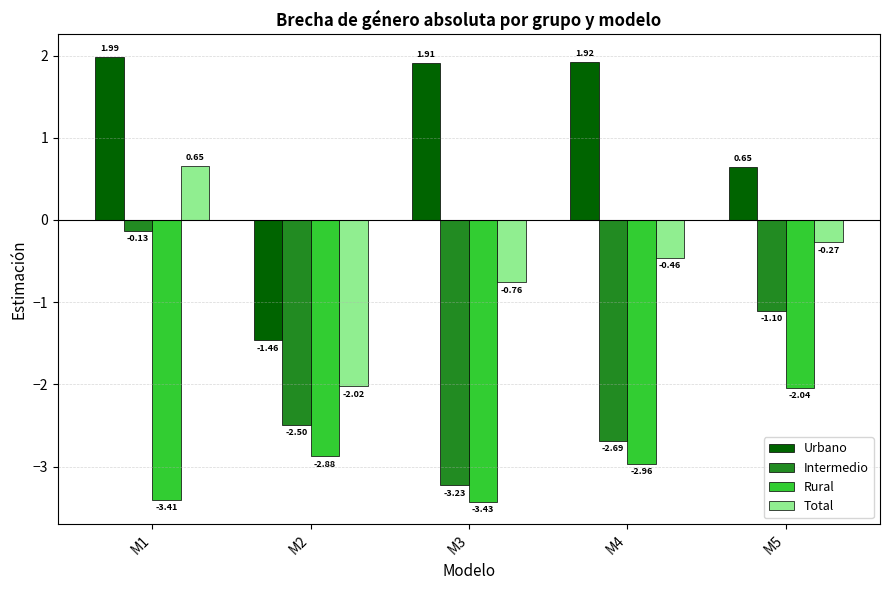

Which series changed the most between M4 and M5?

Intermedio